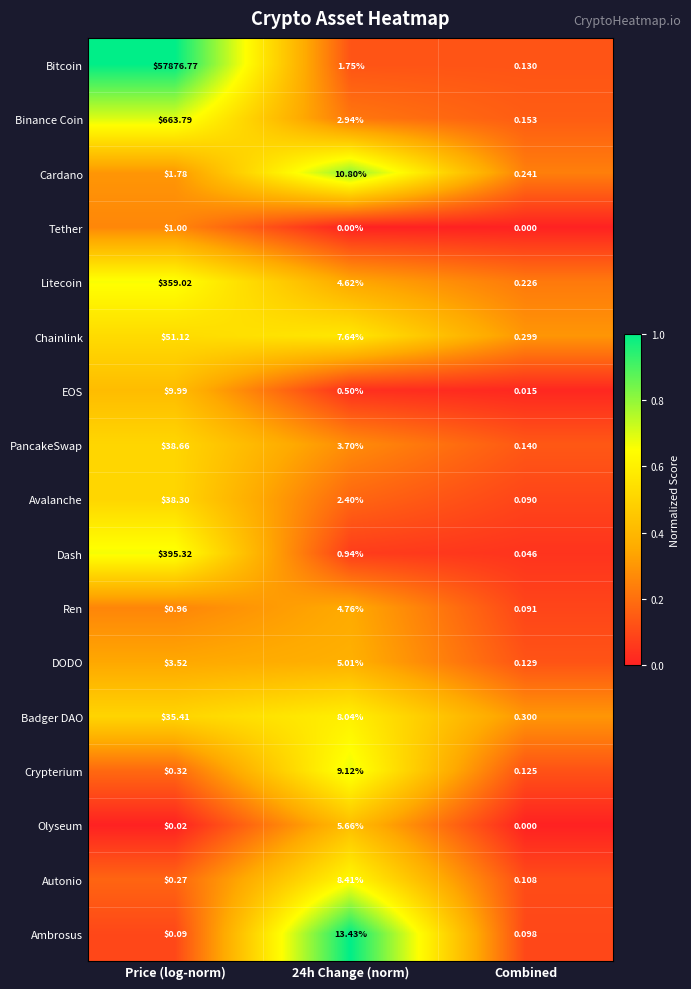

What is the spread (max minus min) of values at 24h Change (norm)?

13.4